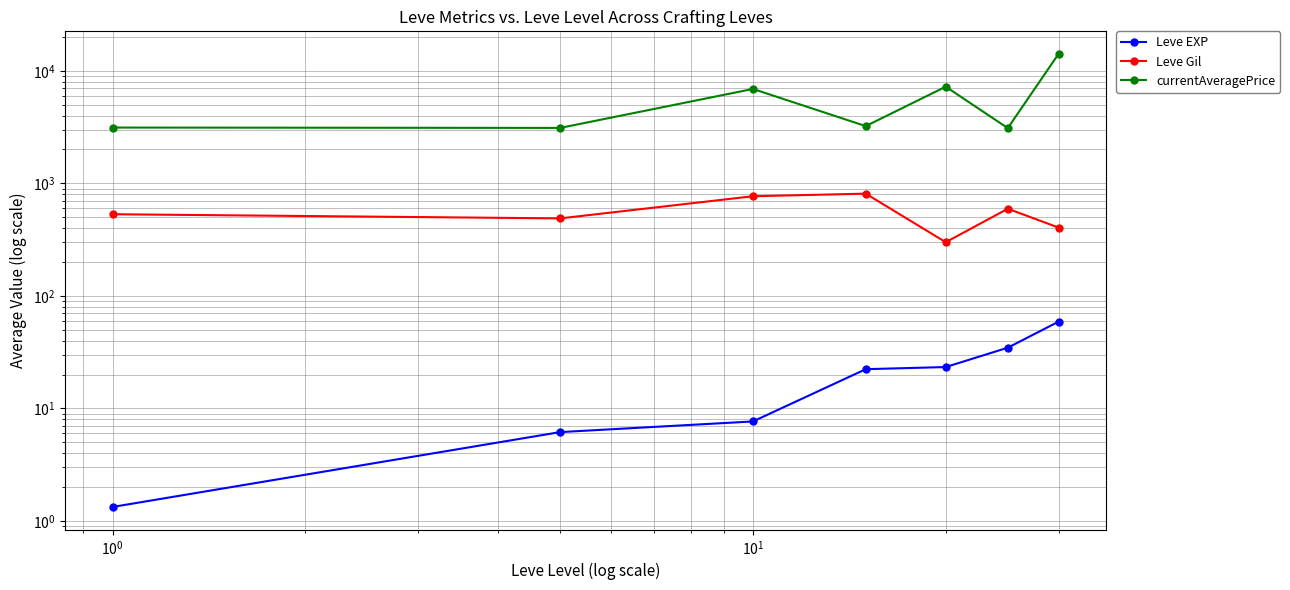

What is the difference between the maximum and minimum values in the Leve EXP series?

57.7